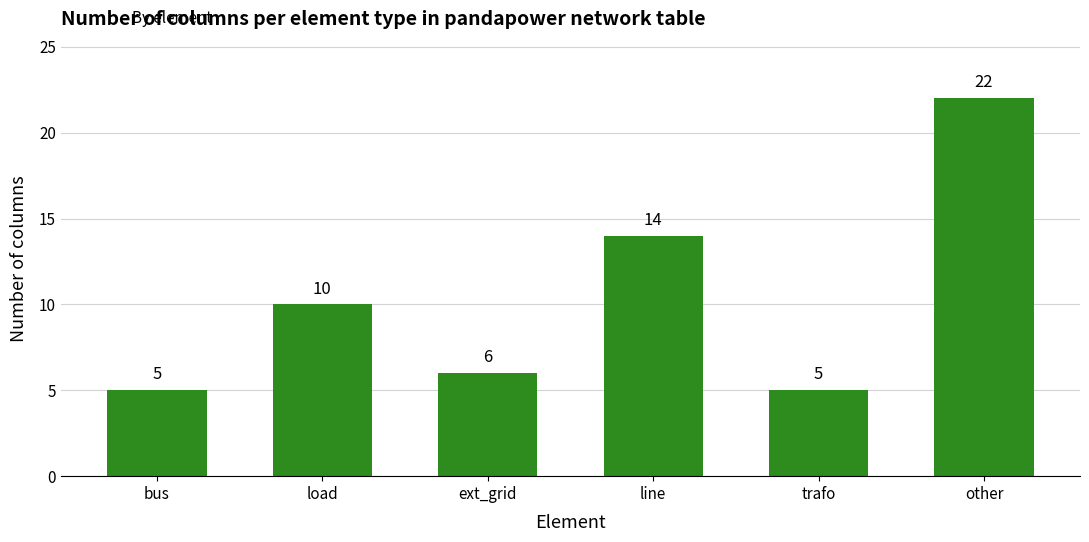

What position from the right is bus?

6